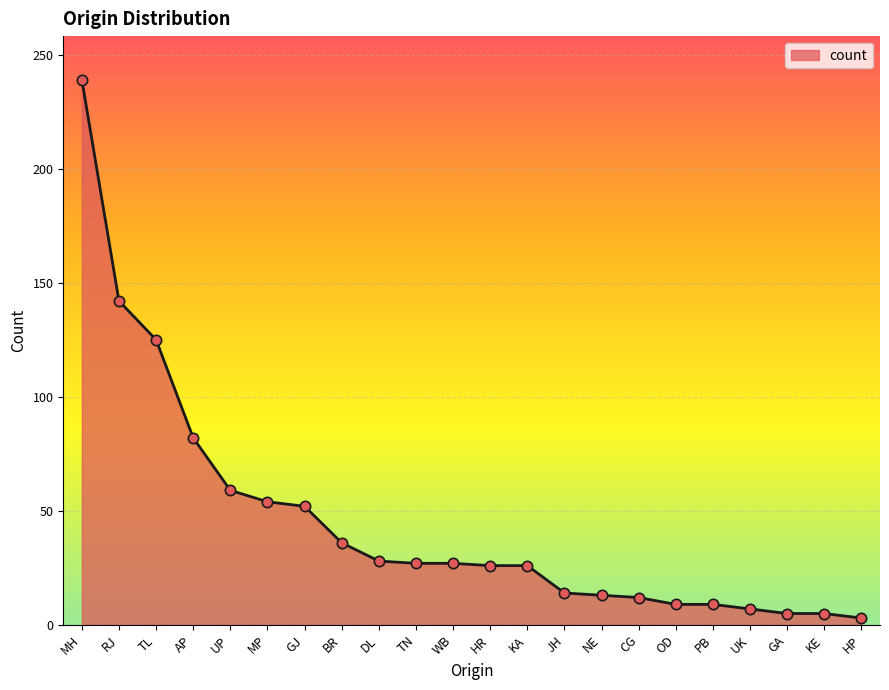

What is the ratio of the value at MH to the value at BR?

6.6